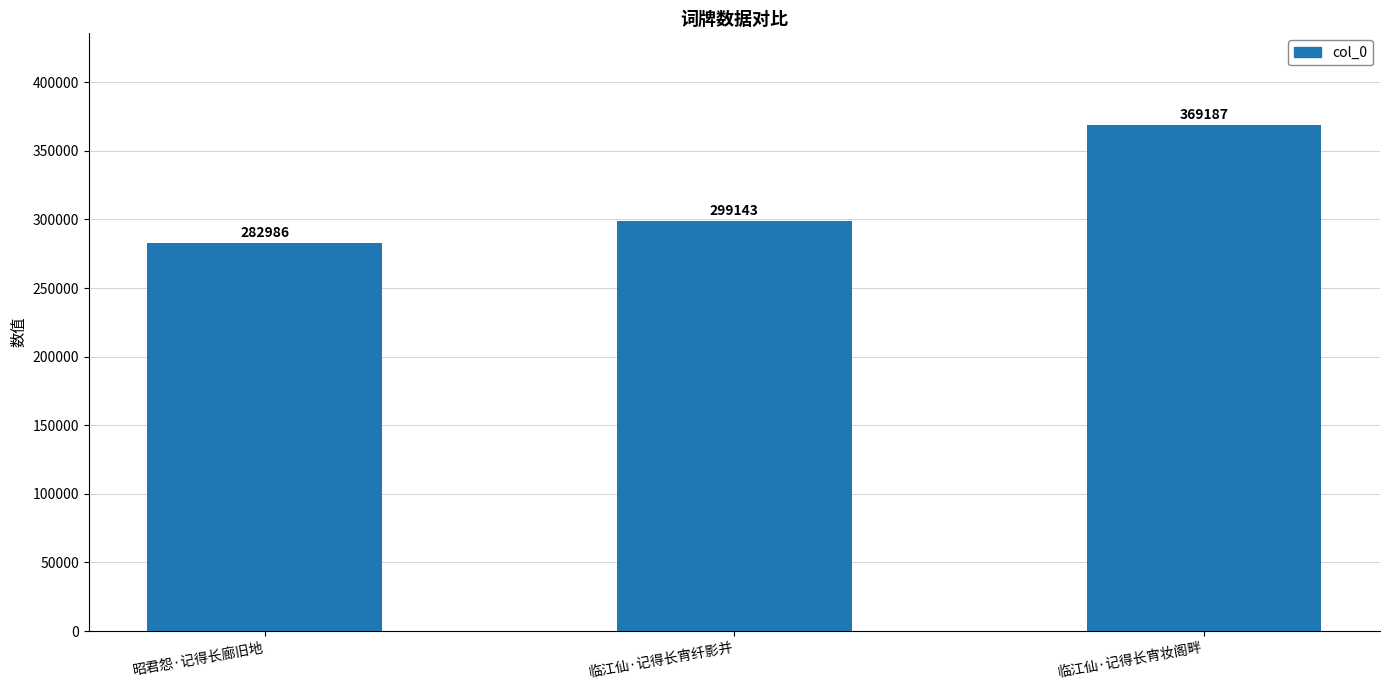

Reading right to left, extract all data points from this chart.

369187	299143	282986